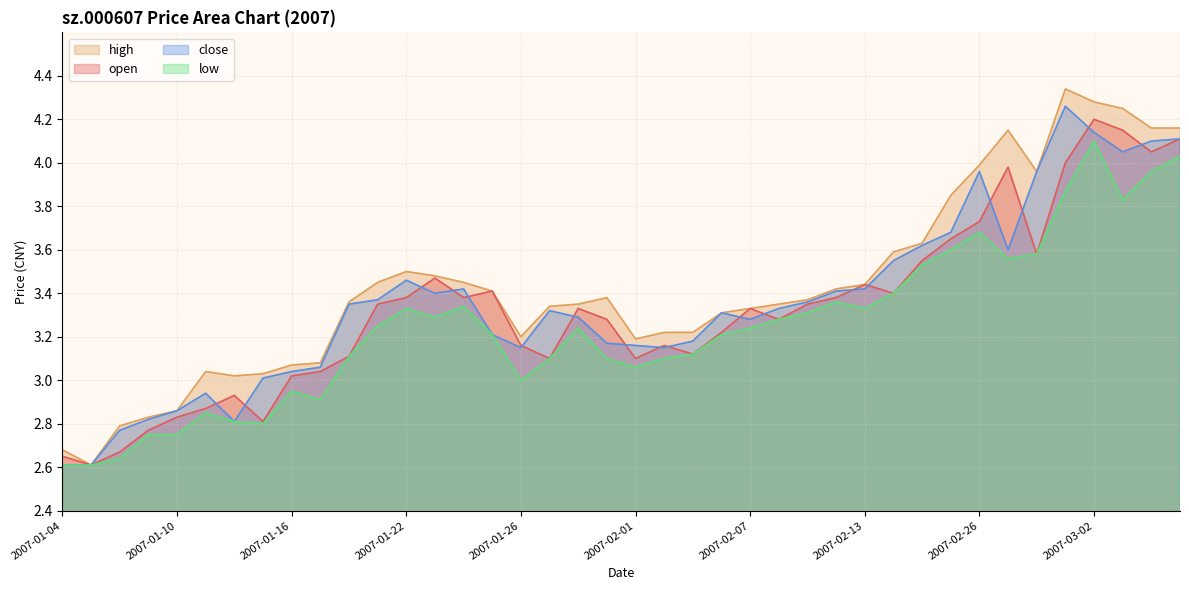

How many data points in close are above 3?

33